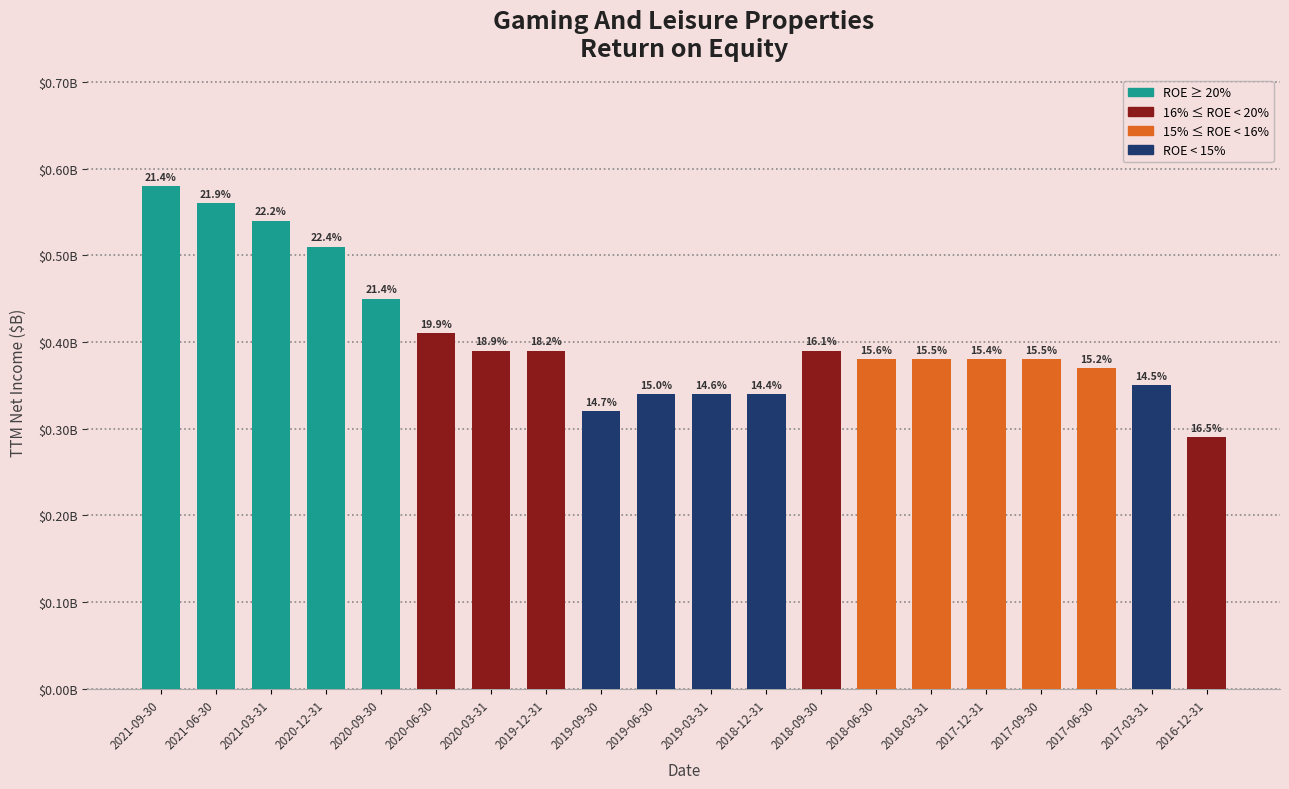

Reading left to right, what are all the values shown in this chart?

0.6	0.6	0.5	0.5	0.5	0.4	0.4	0.4	0.3	0.3	0.3	0.3	0.4	0.4	0.4	0.4	0.4	0.4	0.3	0.3